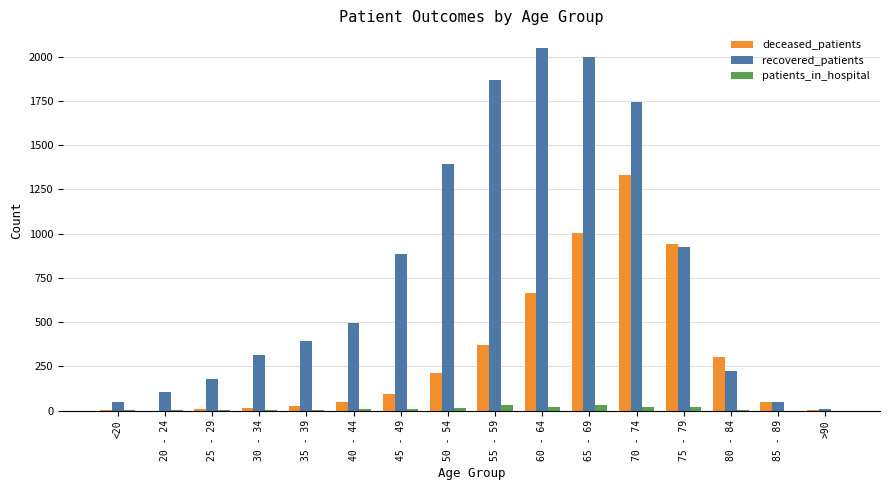

How many groups of bars are there?

16